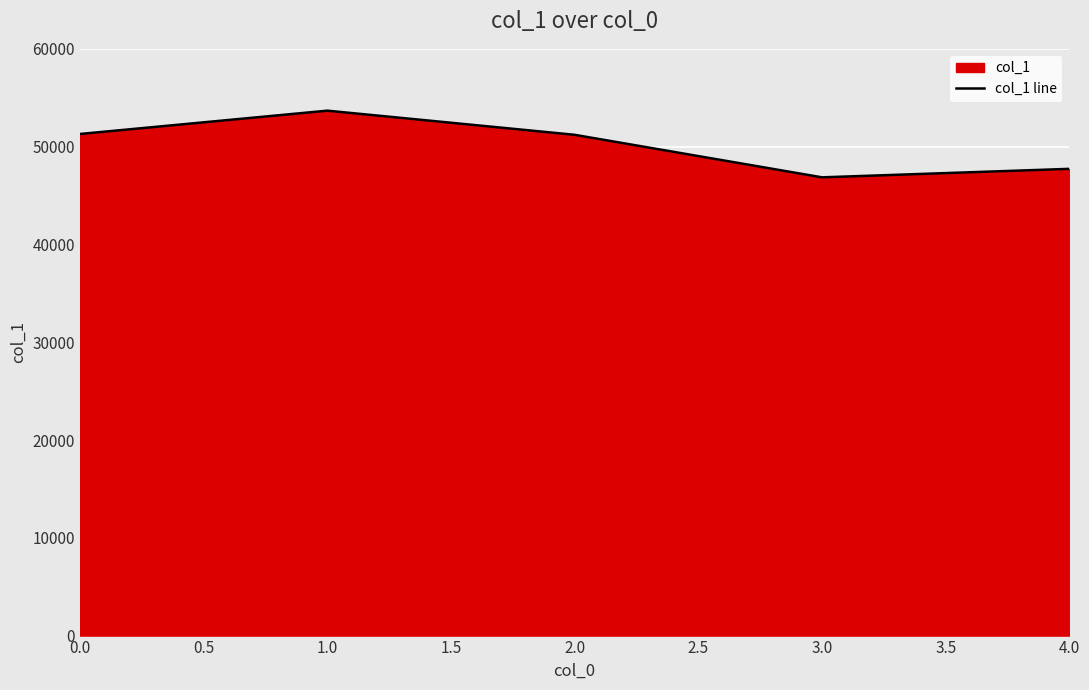

Reading left to right, list all the values displayed in this chart.

51293	53677	51208	46859	47728